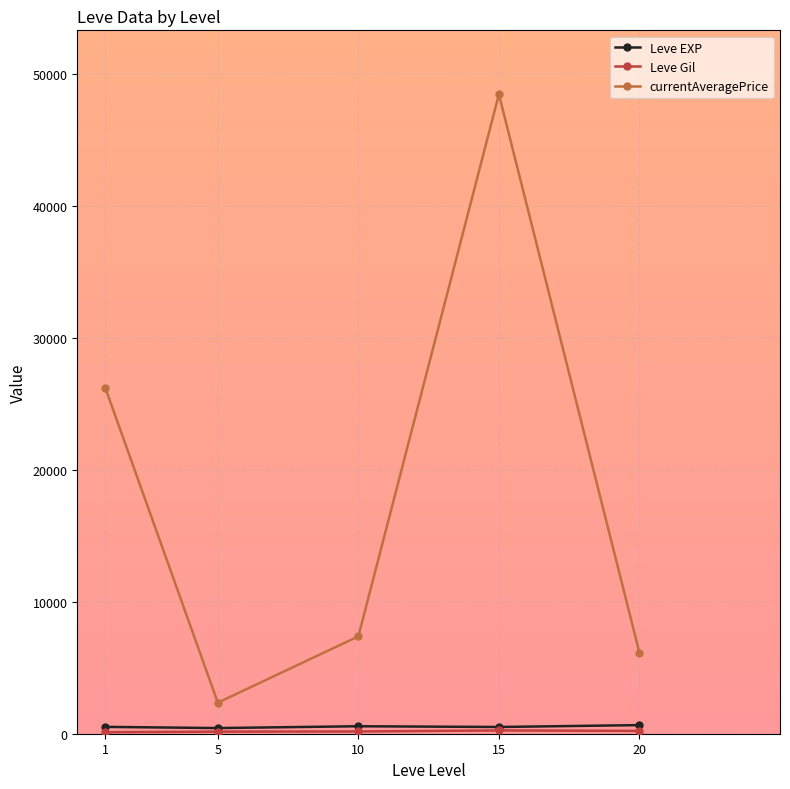

What is the total value across all series at 20?

6996.7